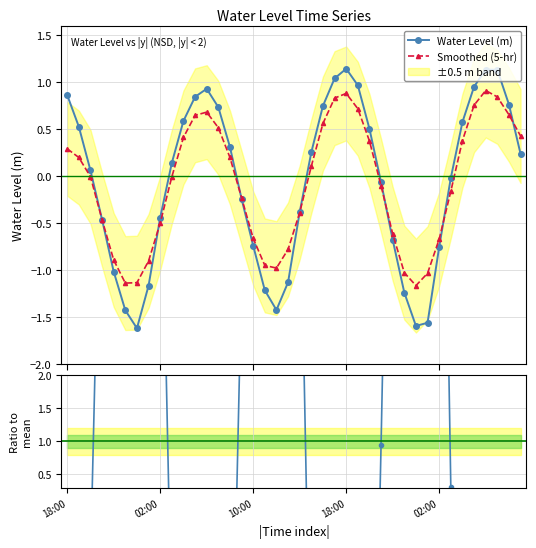

How many interior local peaks does the Smoothed (5-hr) series have?

3